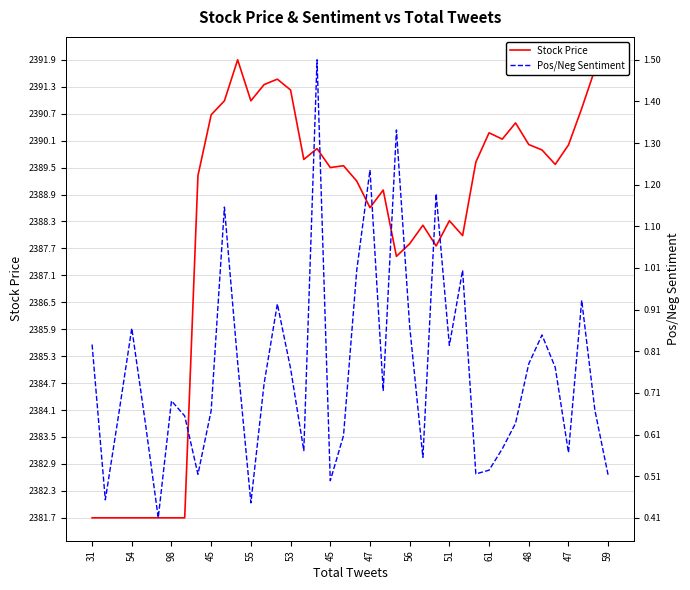

True or false: Stock Price has more than 1 points higher than both neighbors.

True